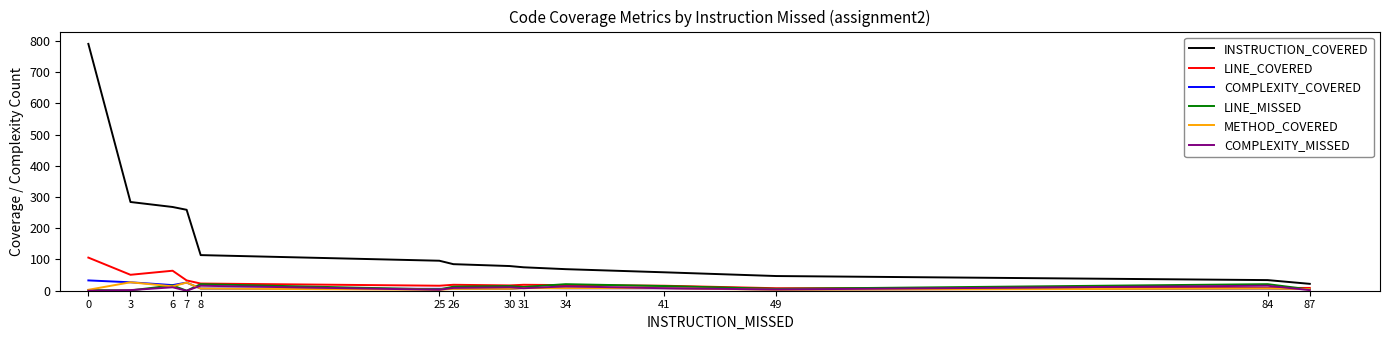

Is it true that METHOD_COVERED equals 3 at 49?

True